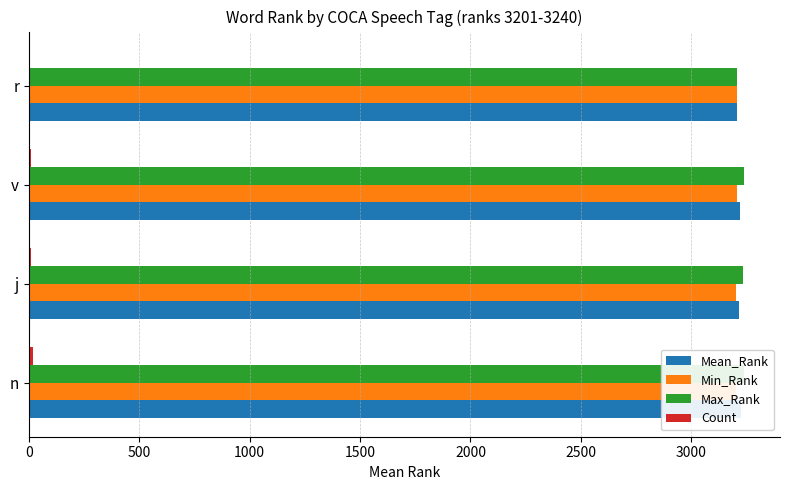

List the series in order of their peak value, highest first.

Max_Rank, Mean_Rank, Min_Rank, Count